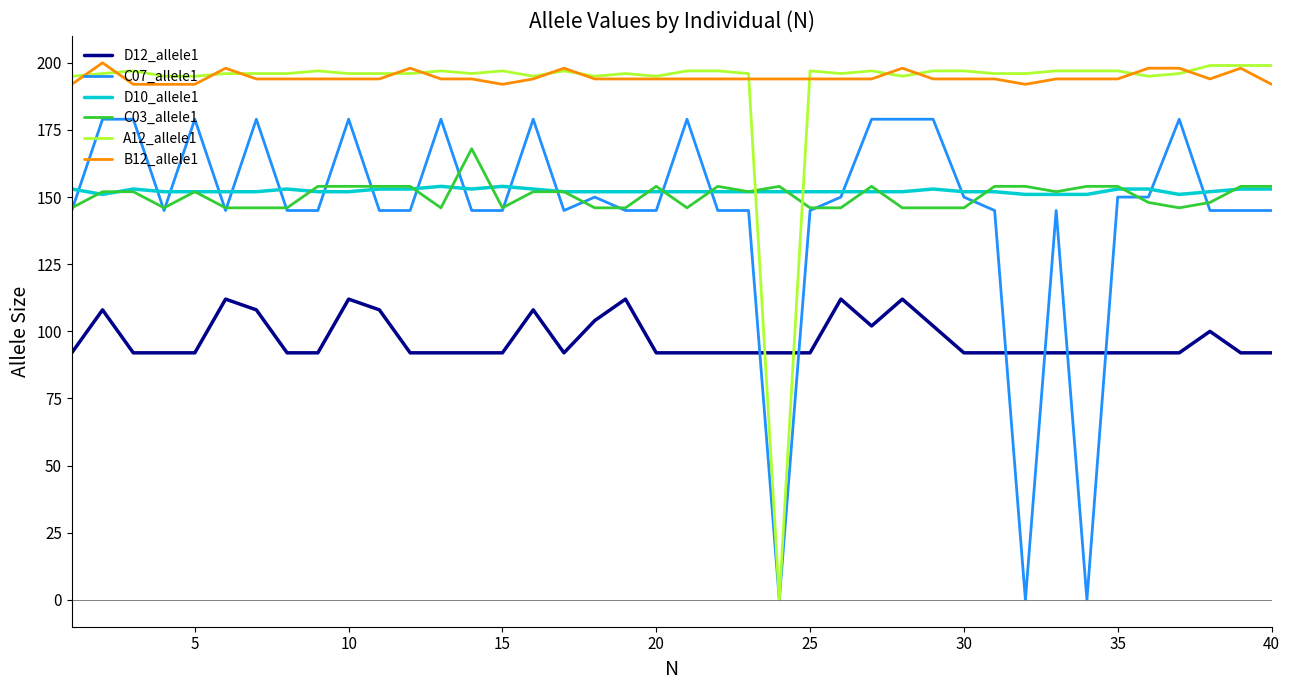

What is the greatest value displayed?

200